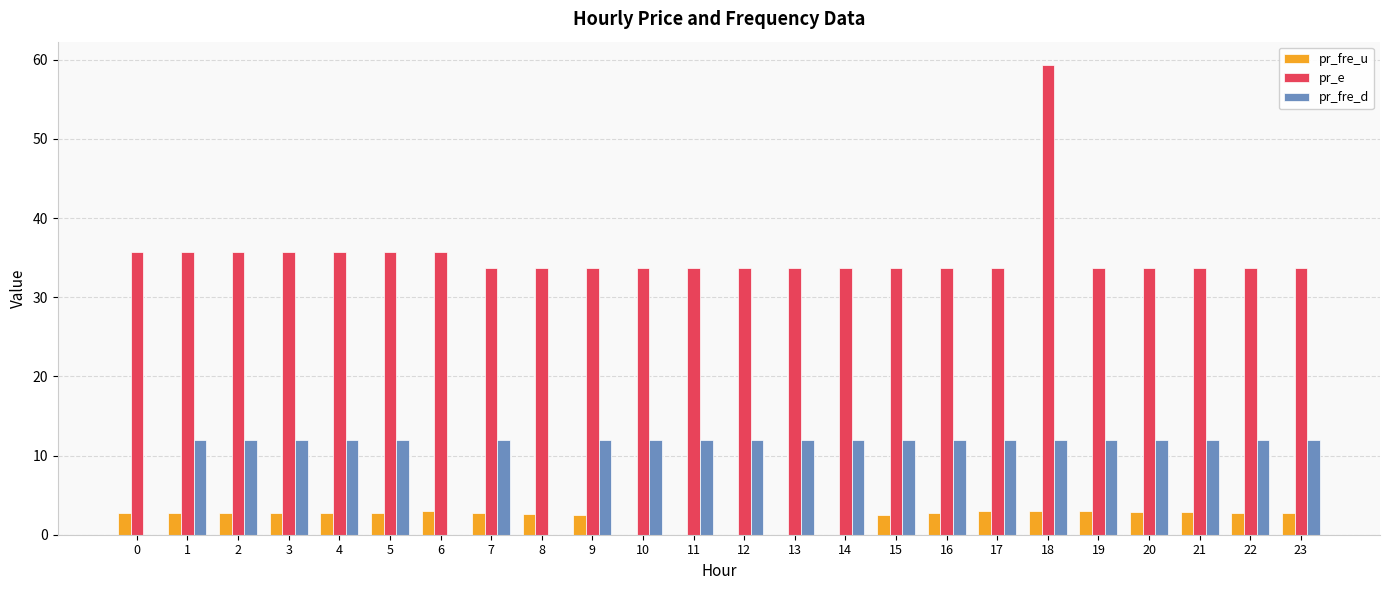

What is the maximum value for pr_fre_u?

3.0